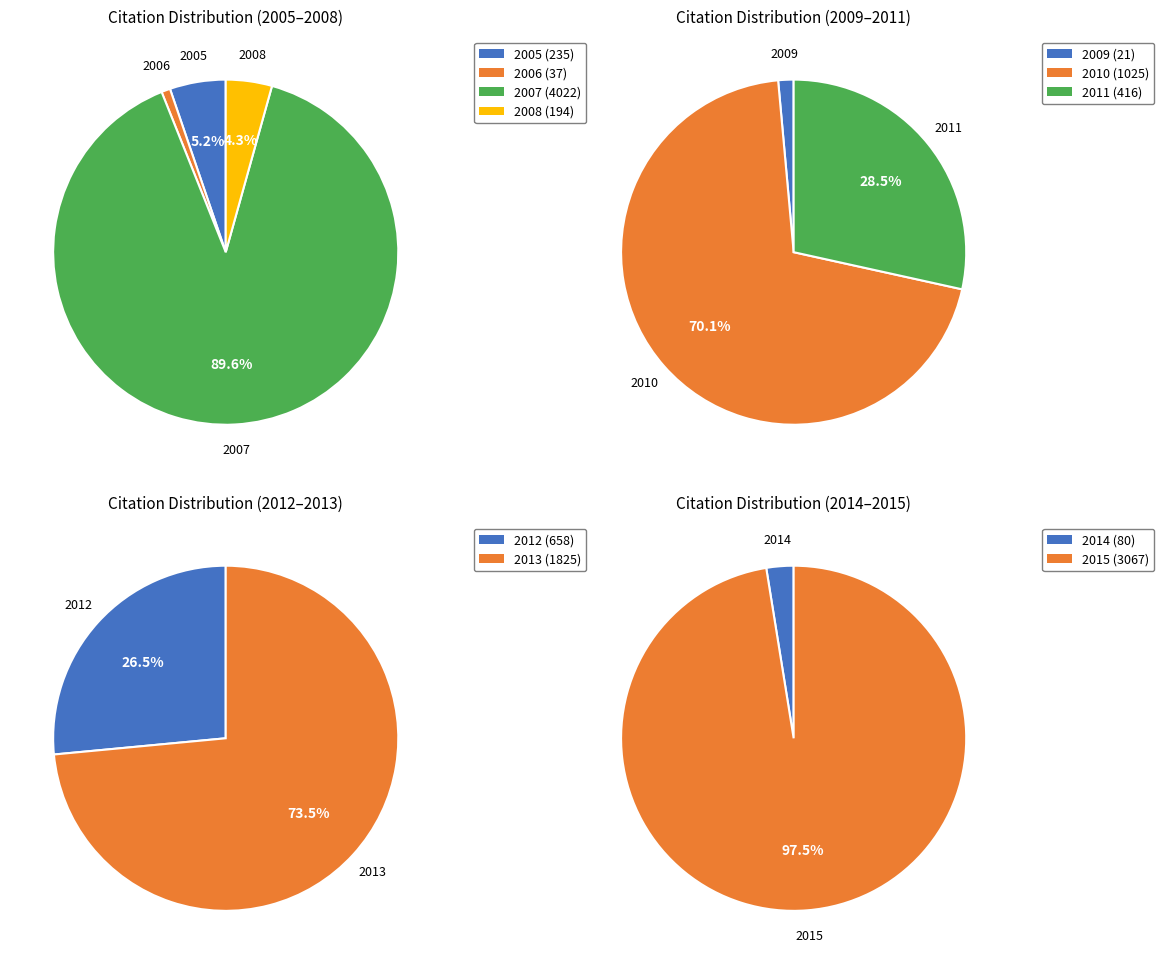

True or false: 2013 accounts for 1% of the total.

False